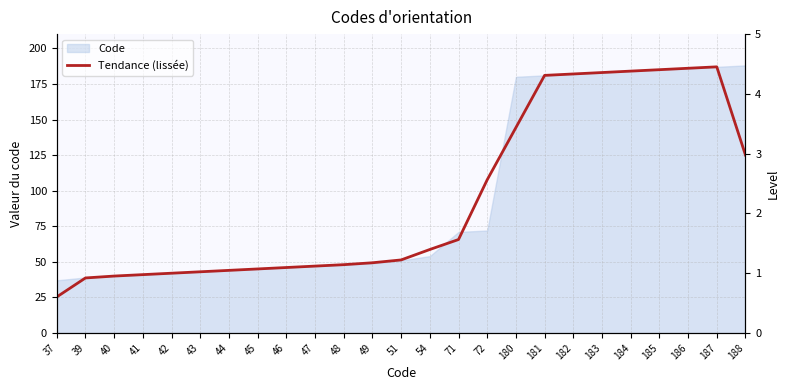

At which label is the value closest to 106?

72